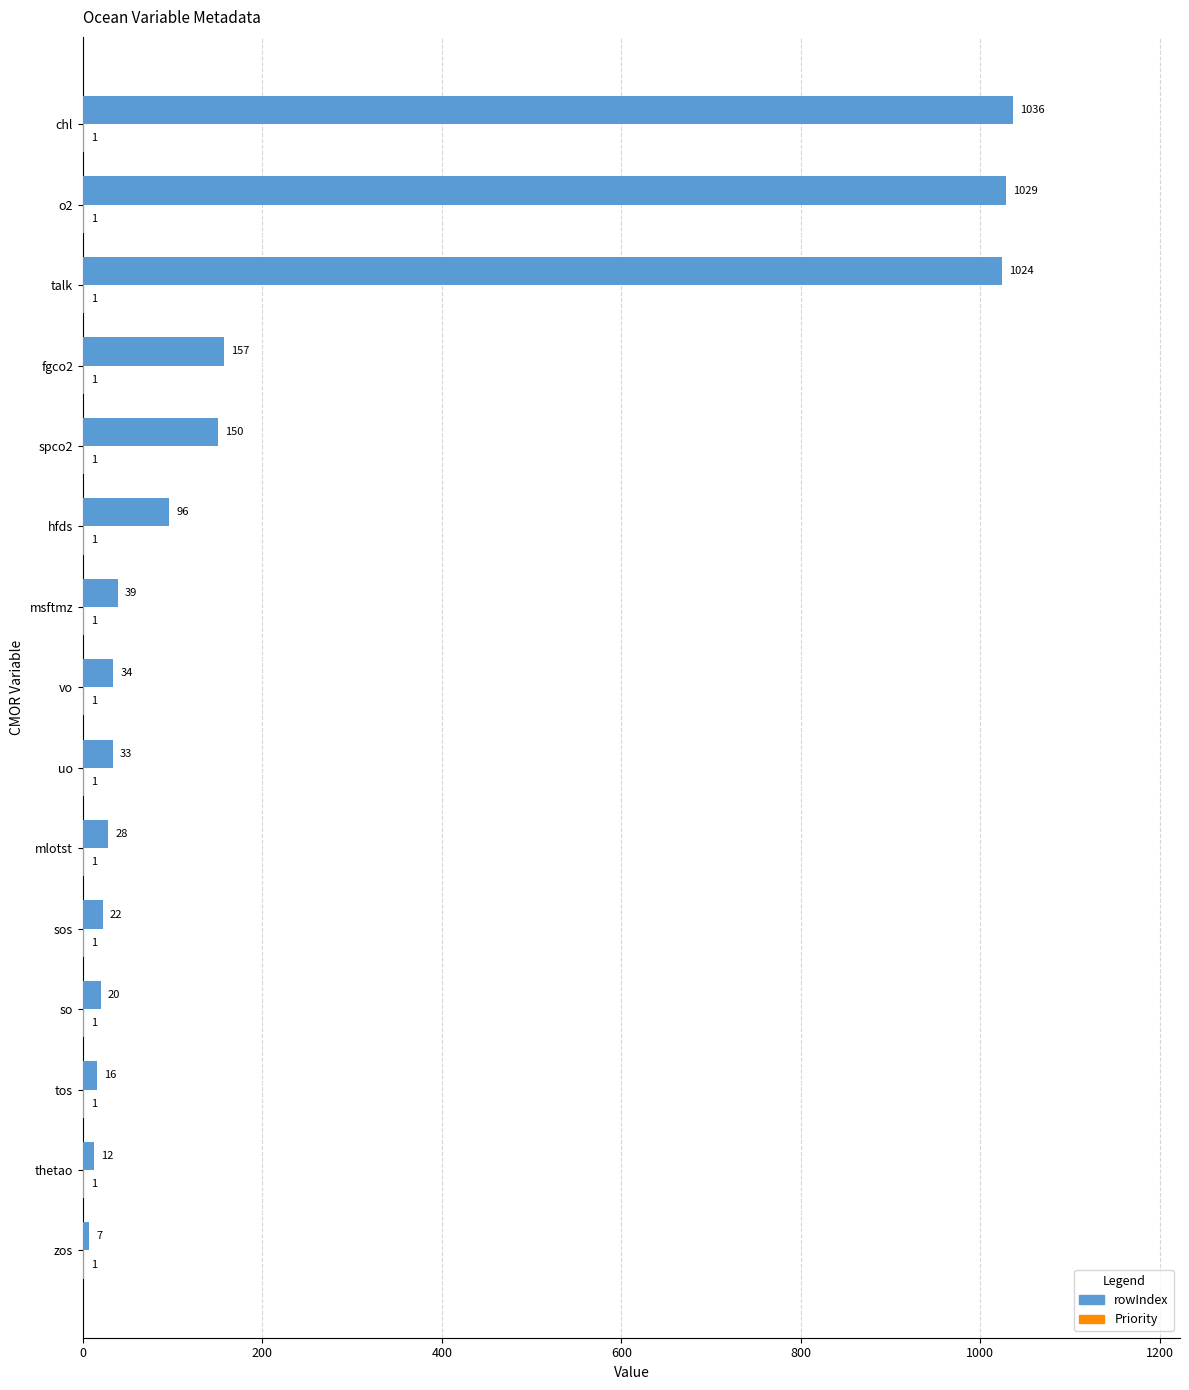

Which series has the largest total across all categories?

rowIndex